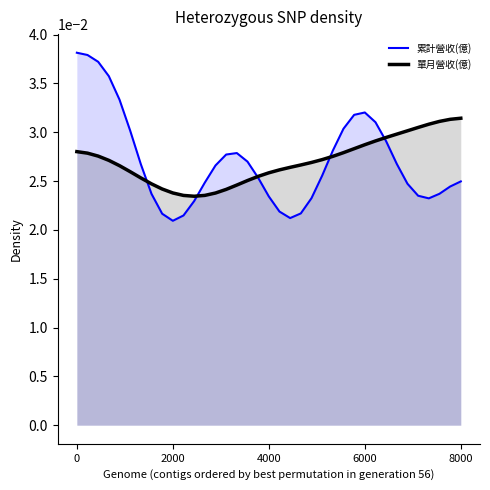

How many interior local peaks does the 累計營收(億) series have?

2